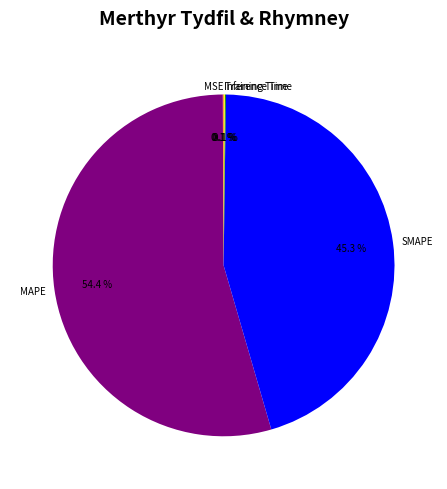

Does MAPE account for over 50% of the chart?

Yes